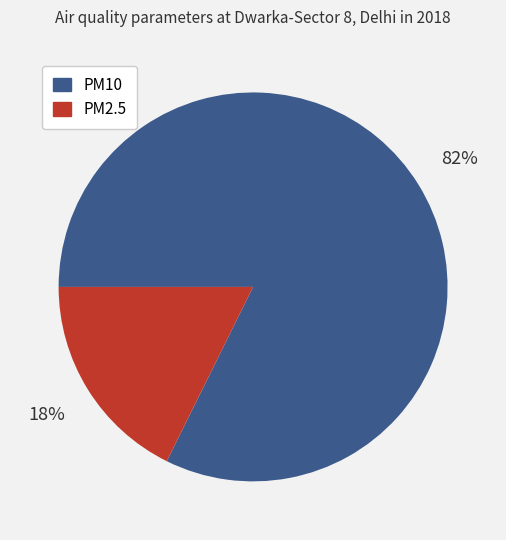

Is the sum of PM10 and PM2.5 greater than half?

Yes